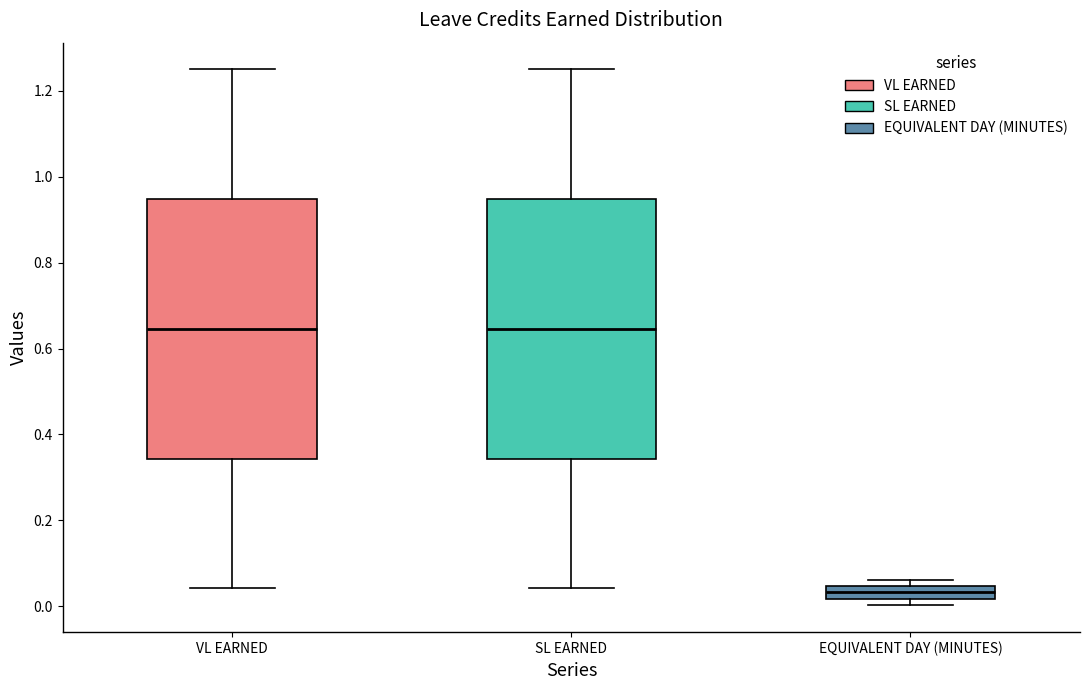

Which box has the lowest median line?

EQUIVALENT DAY (MINUTES)